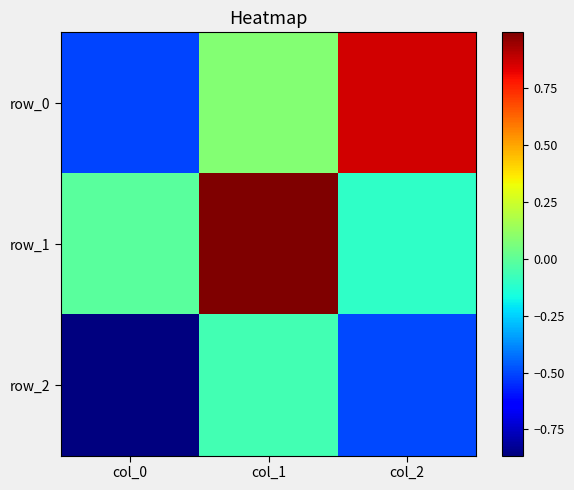

Is it true that row_0 equals 0.6 at col_2?

False